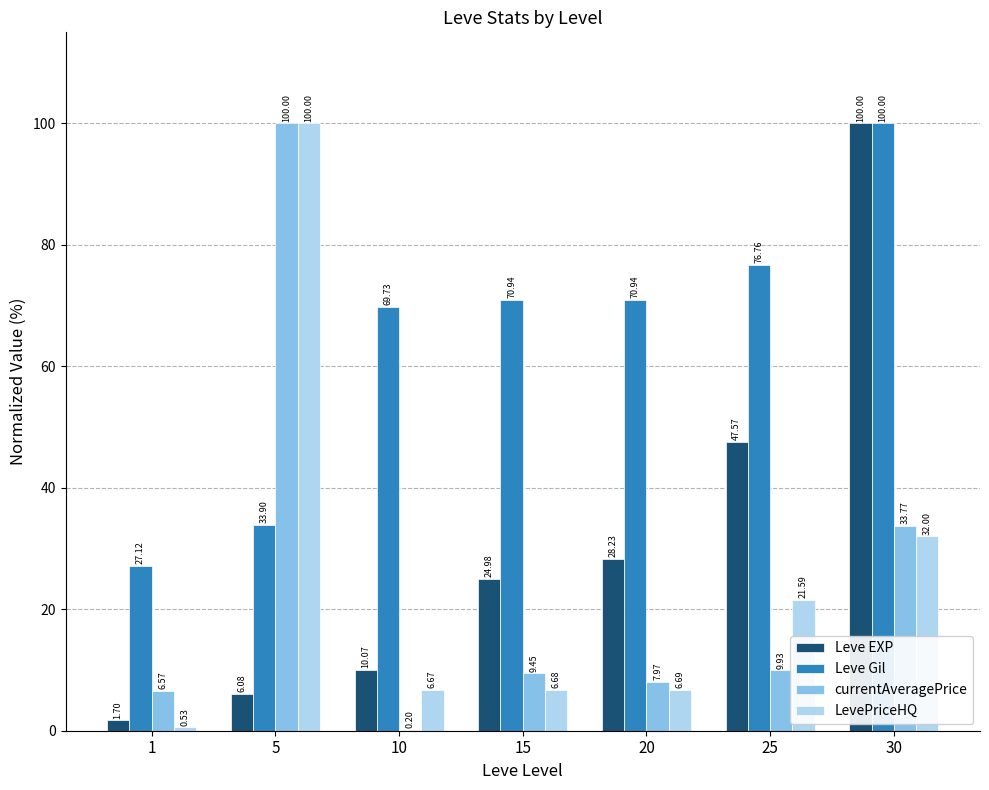

What is the sum of the LevePriceHQ values at 10 and 20?

13.4